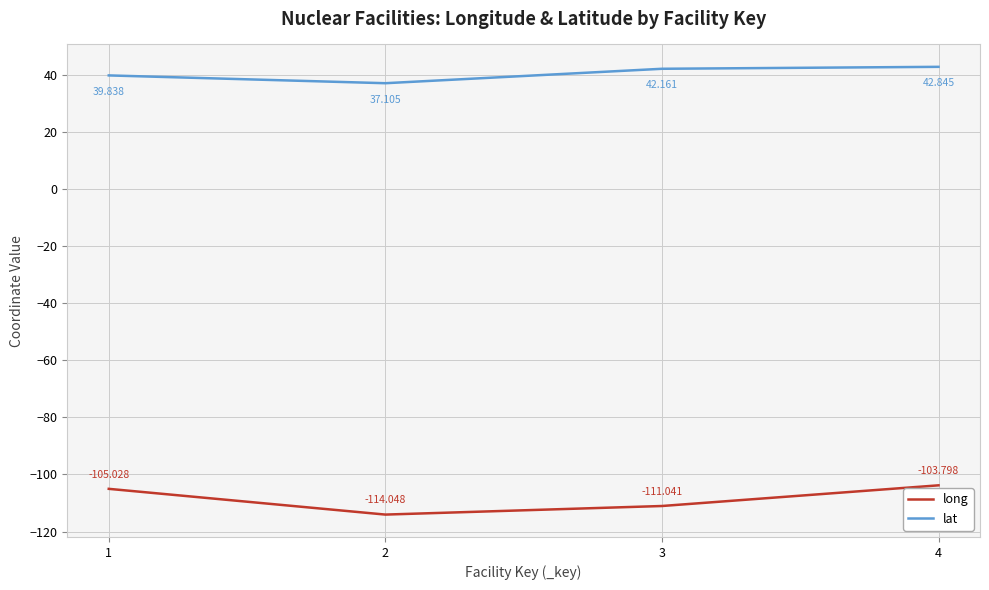

Which label corresponds to the largest value in the chart?

4